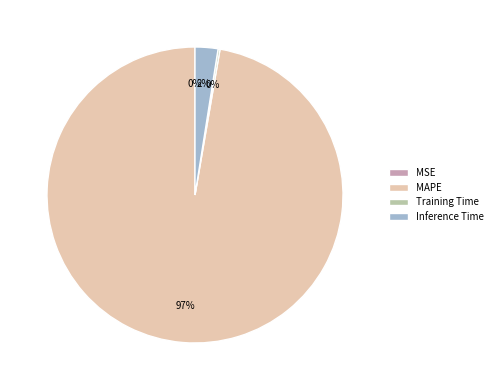

The MAPE slice represents 97% of the pie. True or false?

True